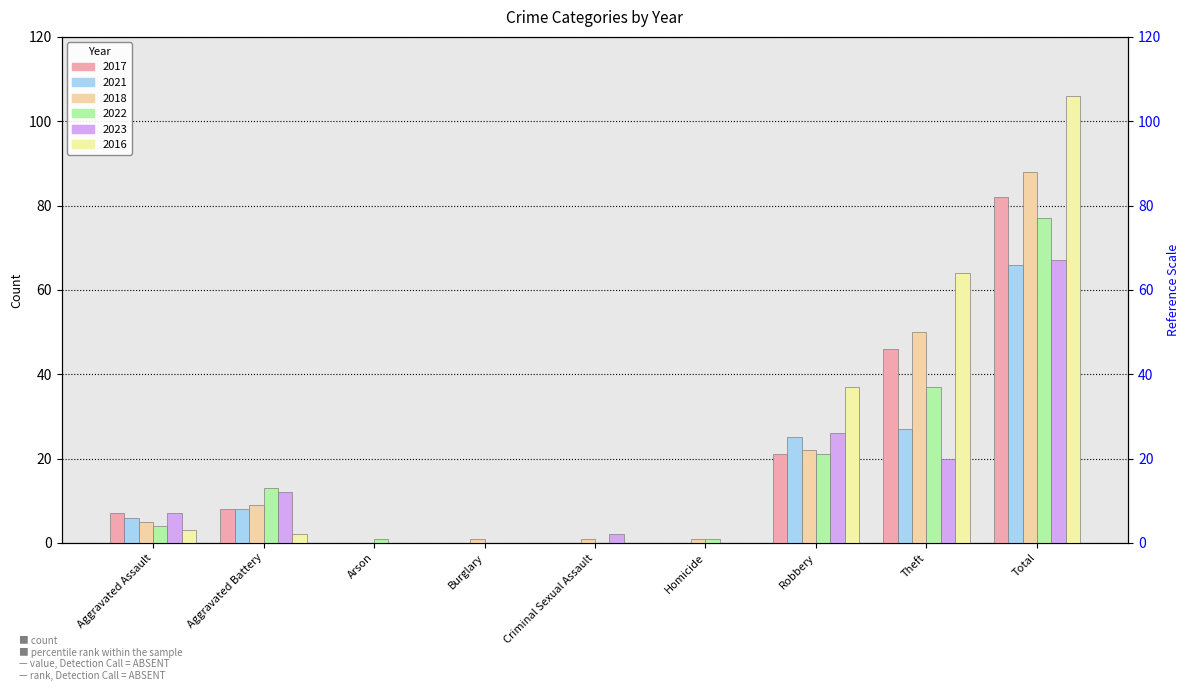

Which series has the largest total across all categories?

2016